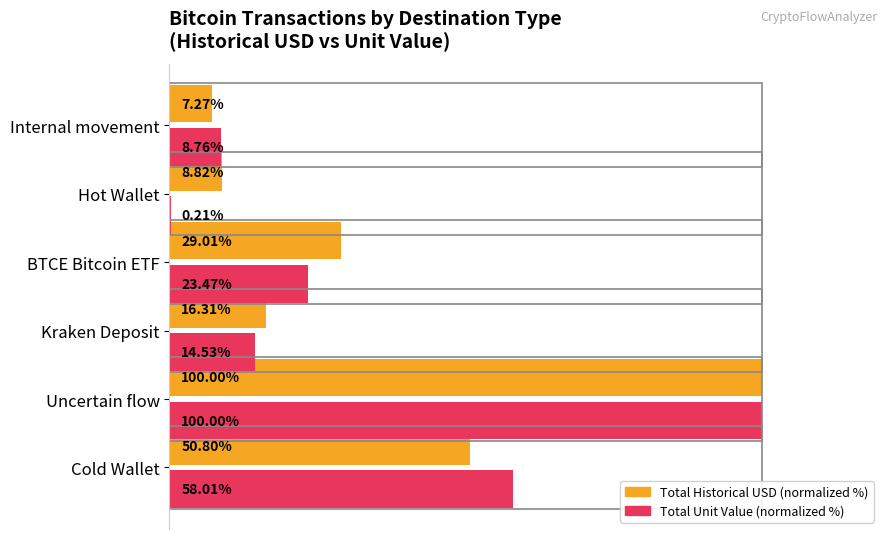

At which category does the chart reach its peak across all series?

Uncertain flow